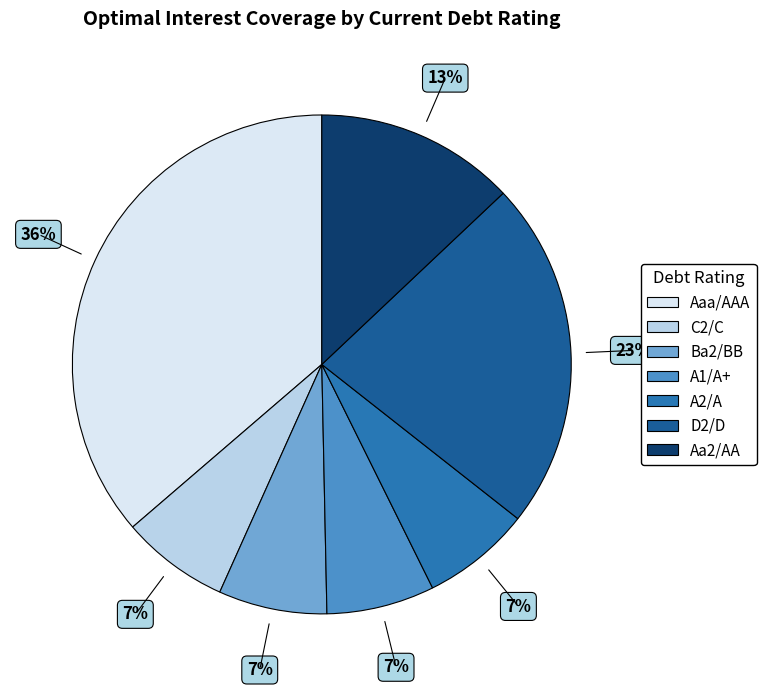

Between D2/D and Aaa/AAA, which is larger?

Aaa/AAA